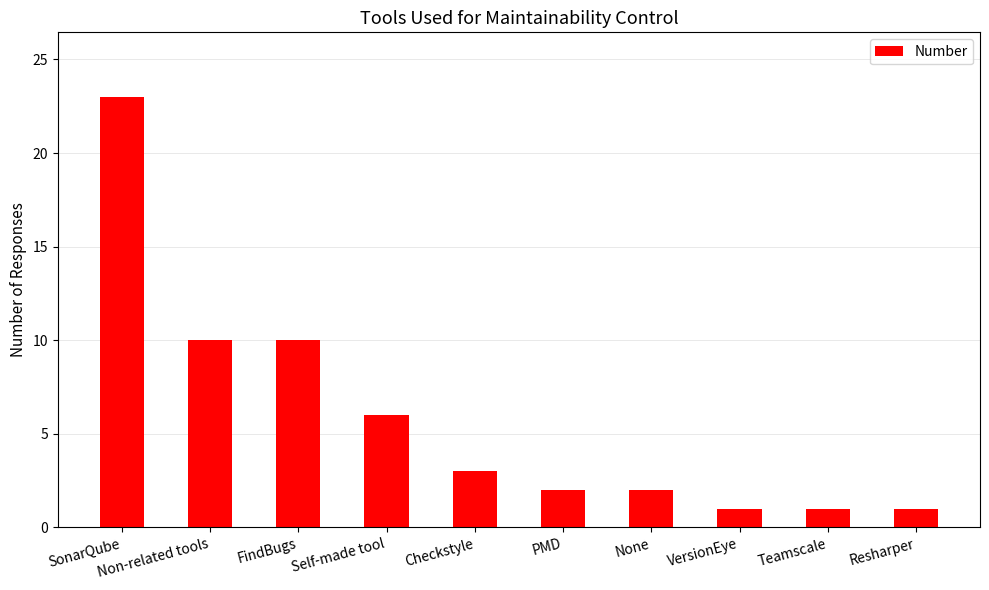

The chart shows a value of 1 at None. True or false?

False